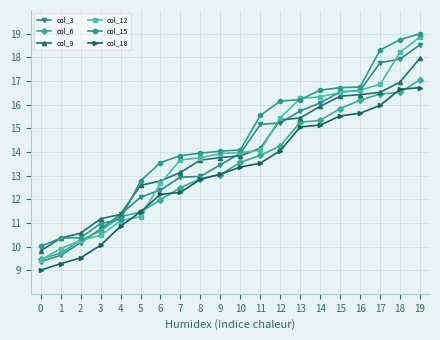

What is the value of the col_15 point at the 1st from the left?

10.0